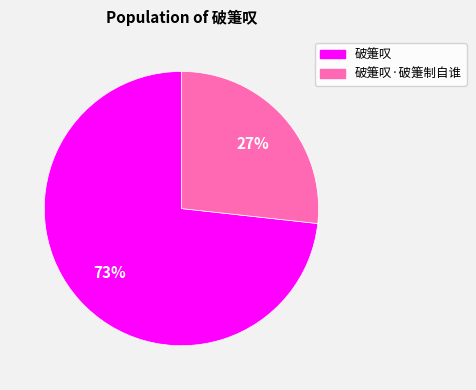

Which has a higher value, 破箑叹 or 破箑叹·破箑制自谁?

破箑叹